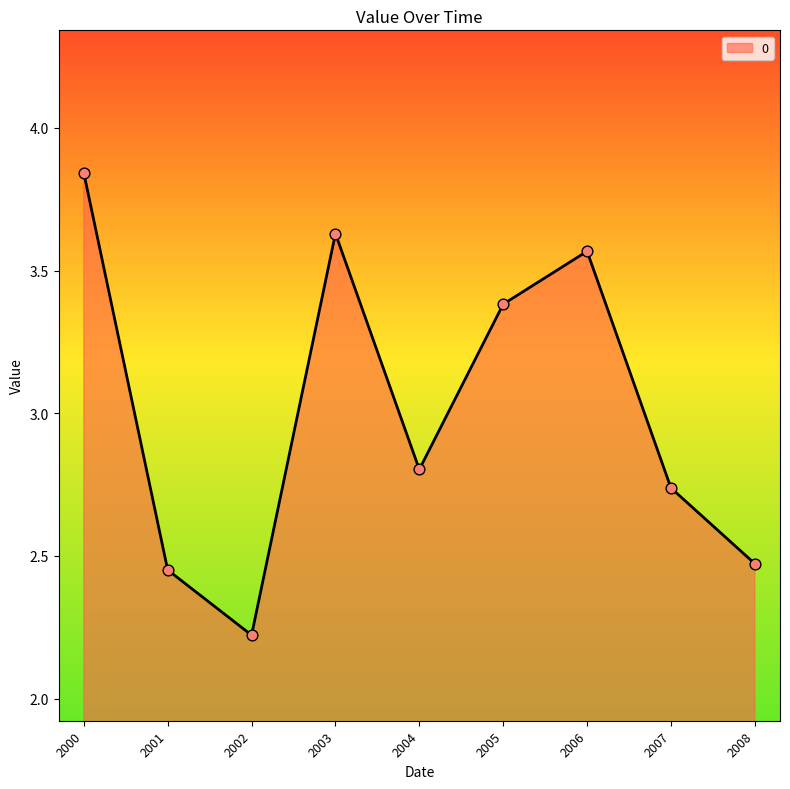

Approximately how many times larger is the value at 2005 compared to 2000?

0.9